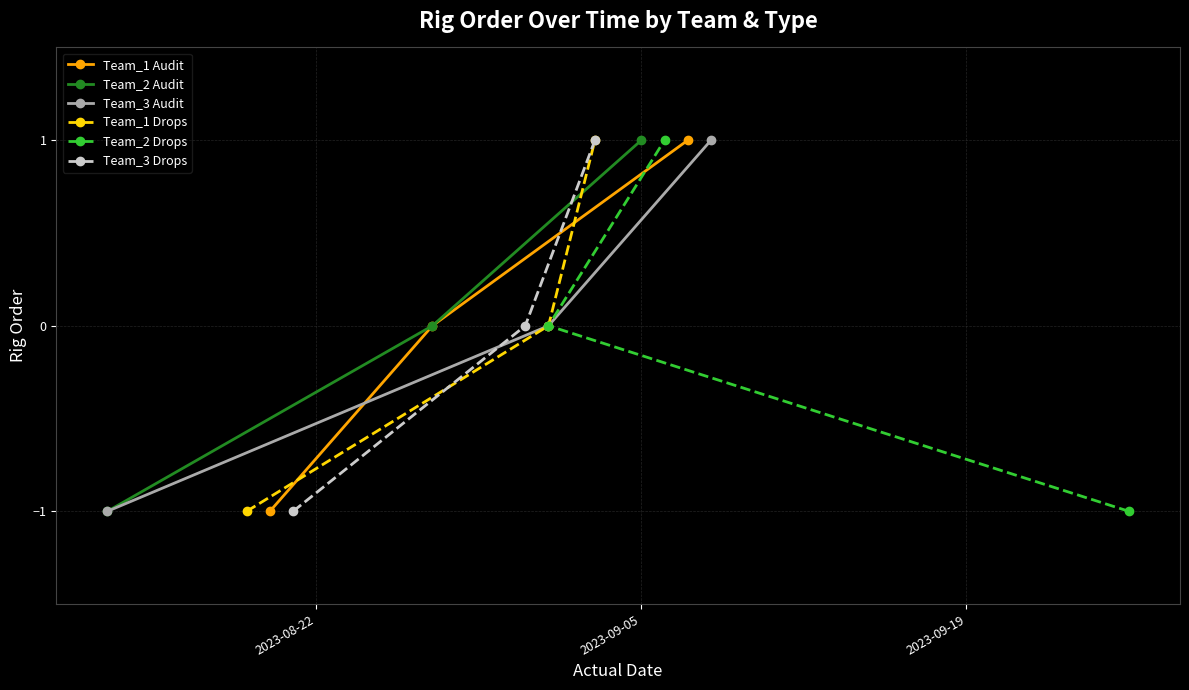

What is the minimum value for Team_1 Drops?

-1